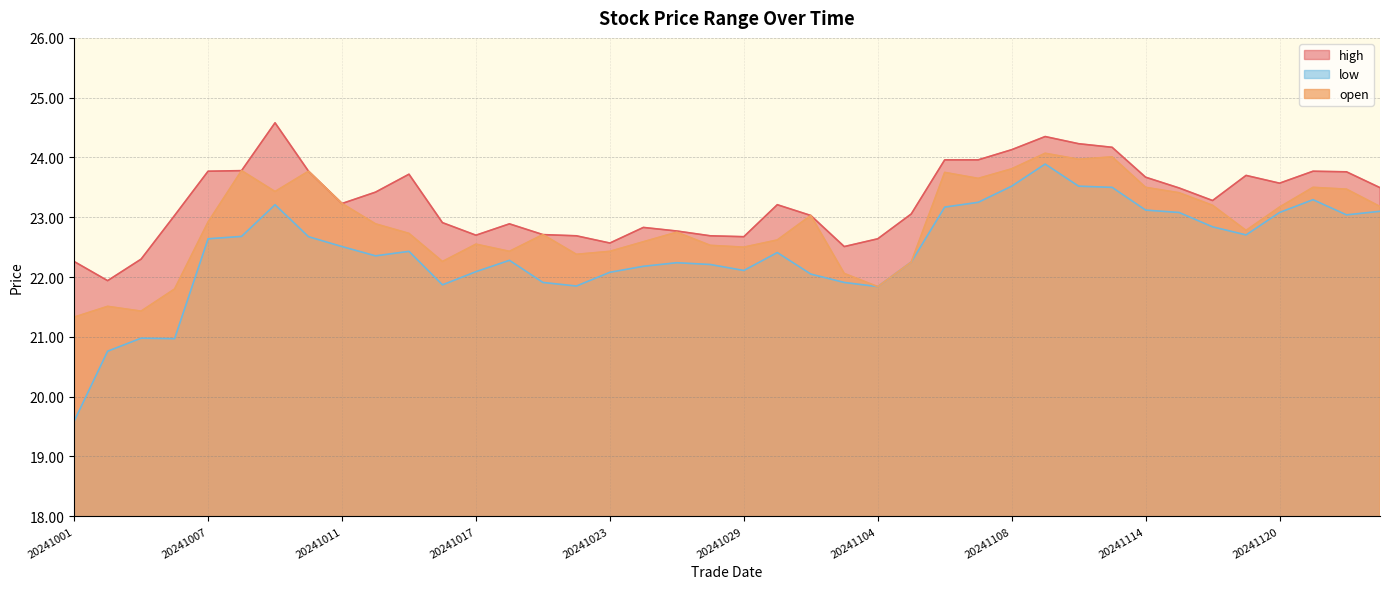

Which series has the largest range (max minus min)?

low